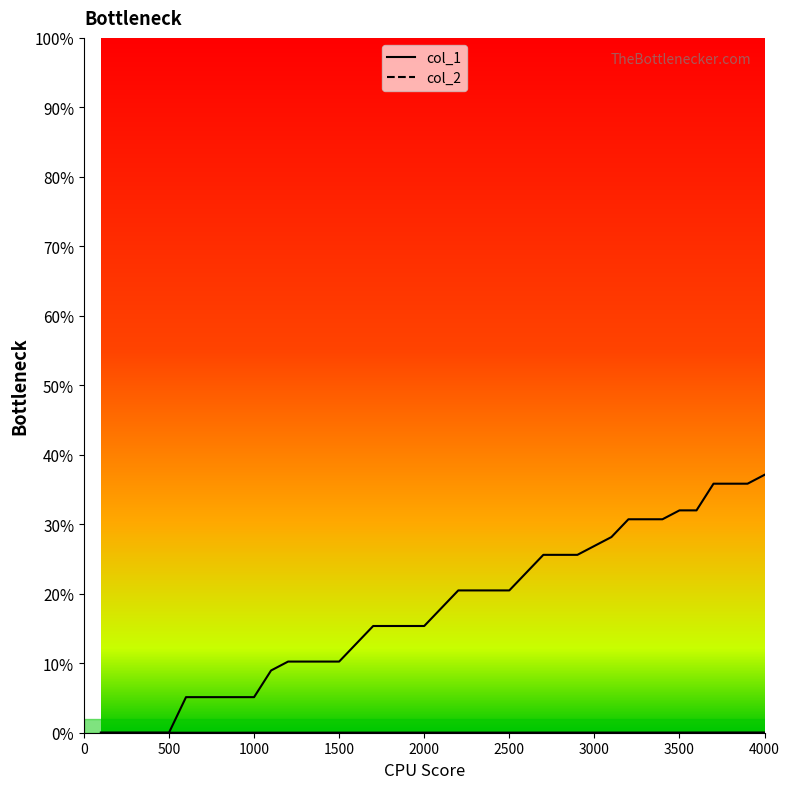

Rank the series at 1600 from highest to lowest value.

col_1, col_2